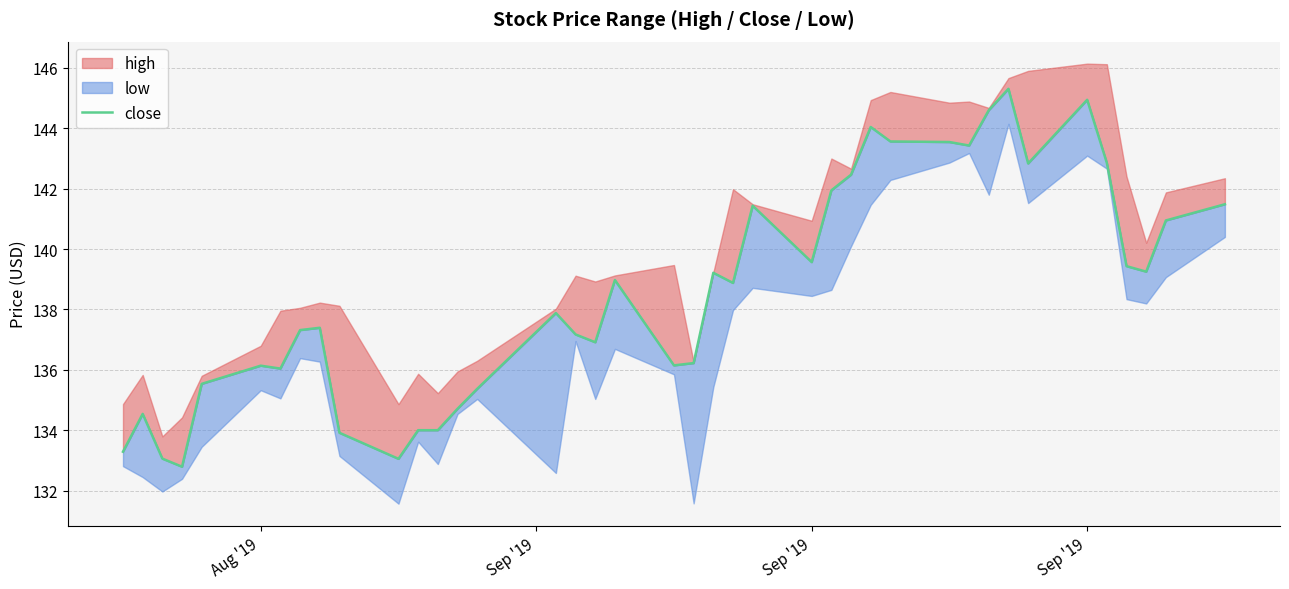

How many lines are shown in the chart?

1